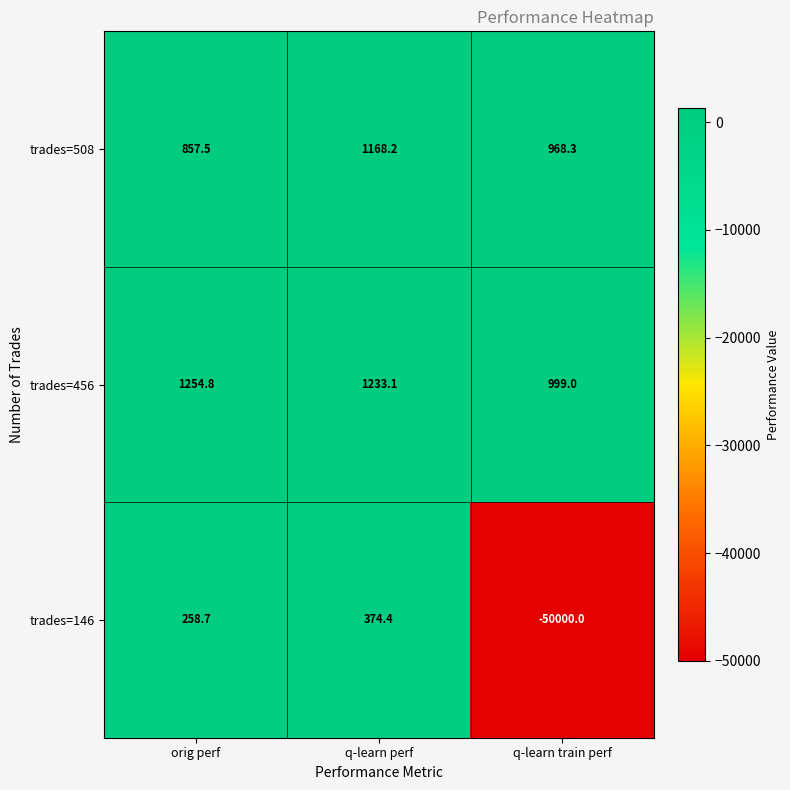

The value of trades=508 at orig perf is 482.5. True or false?

False